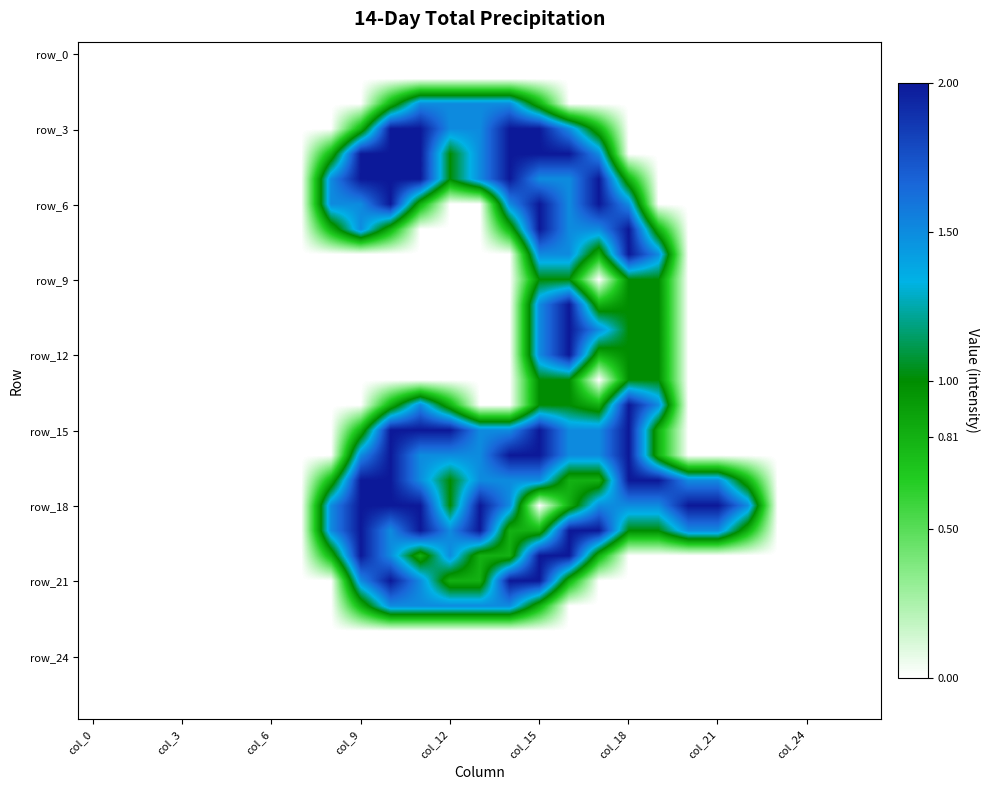

How many series are shown in this chart?

27